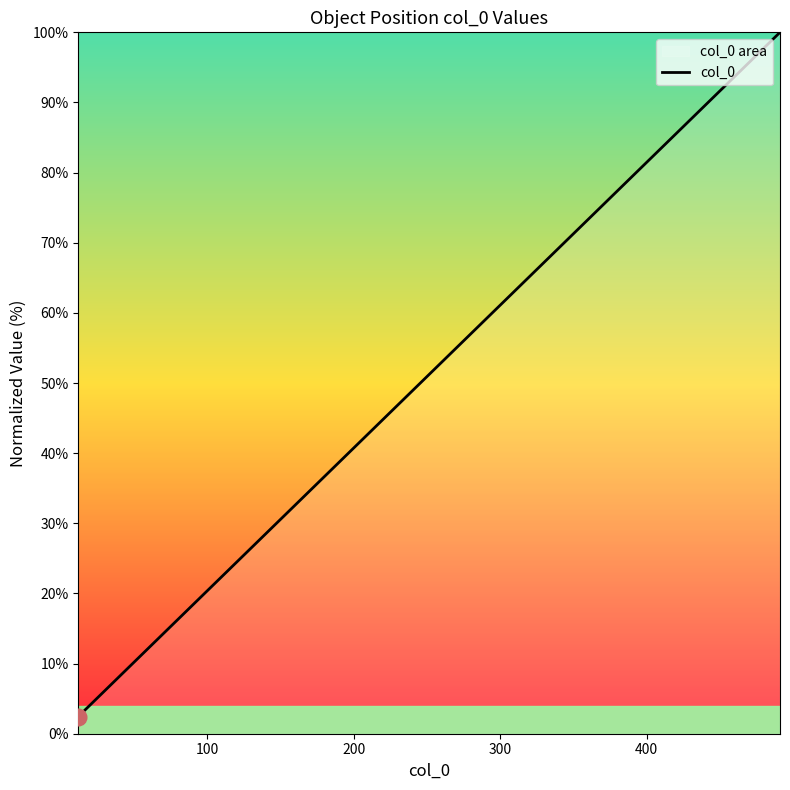

What is the minimum value shown in the chart?

2.4